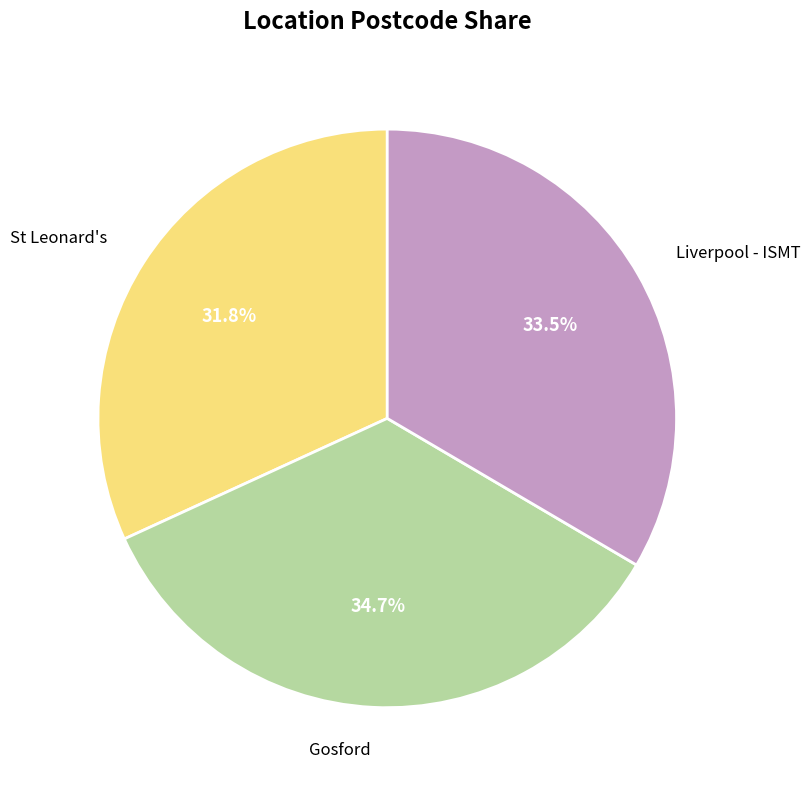

Count the number of slices in the pie.

3